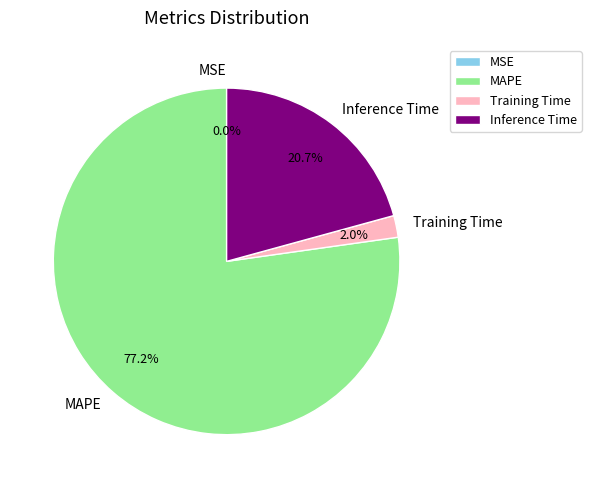

Which category accounts for the majority?

MAPE